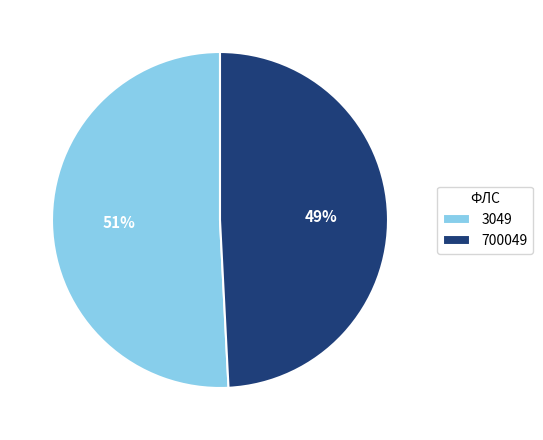

True or false: 3049 accounts for 51% of the total.

True